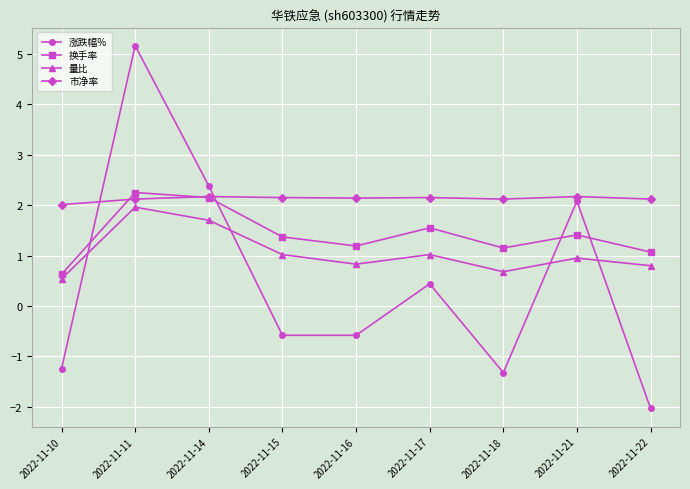

What is the maximum value for 涨跌幅%?

5.2